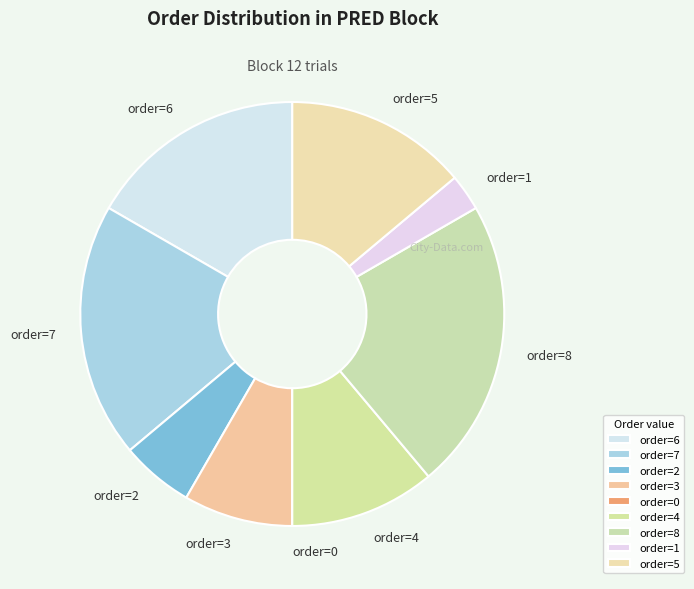

Is the sum of order=2 and order=1 greater than half?

No